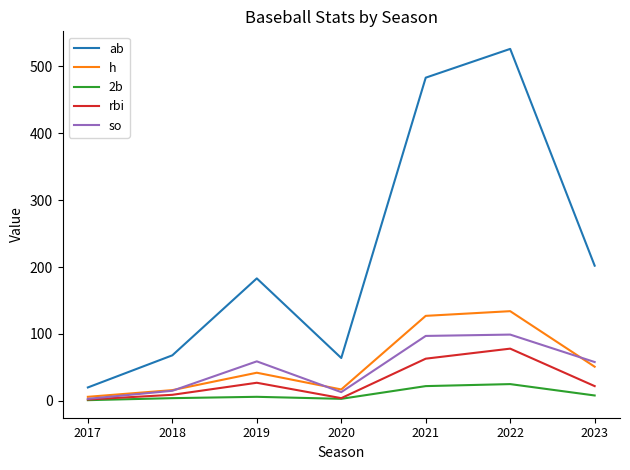

At which category is the sum across all series the highest?

2022